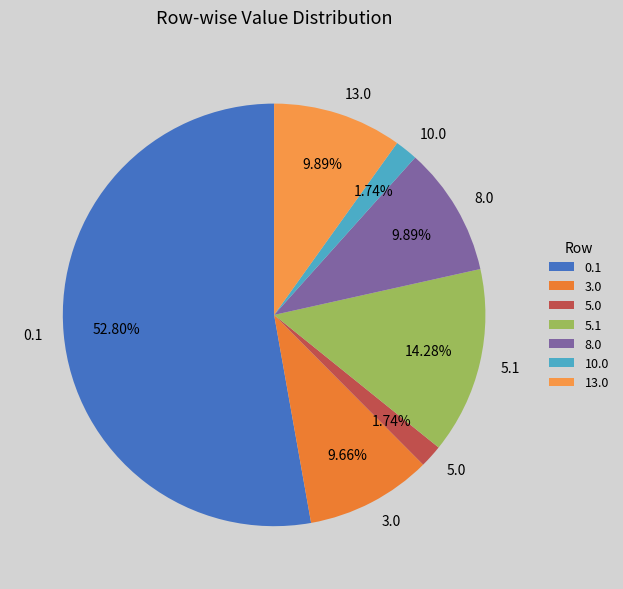

How many segments does this pie chart have?

7